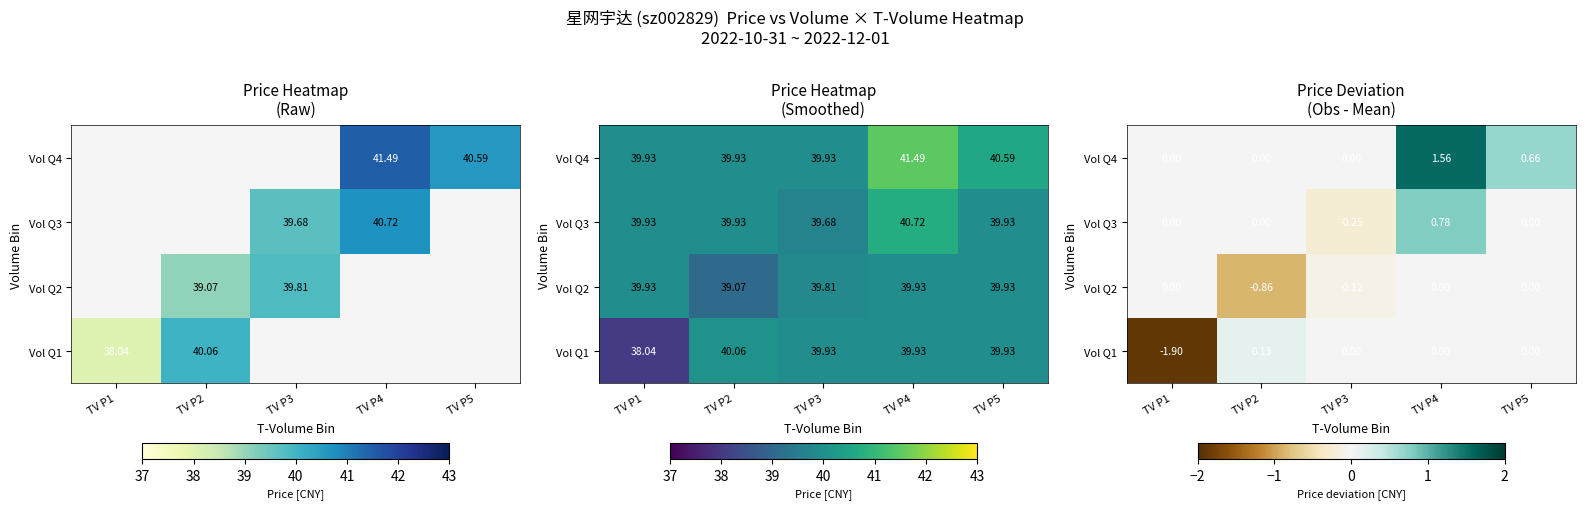

What is the smallest value displayed?

-1.9